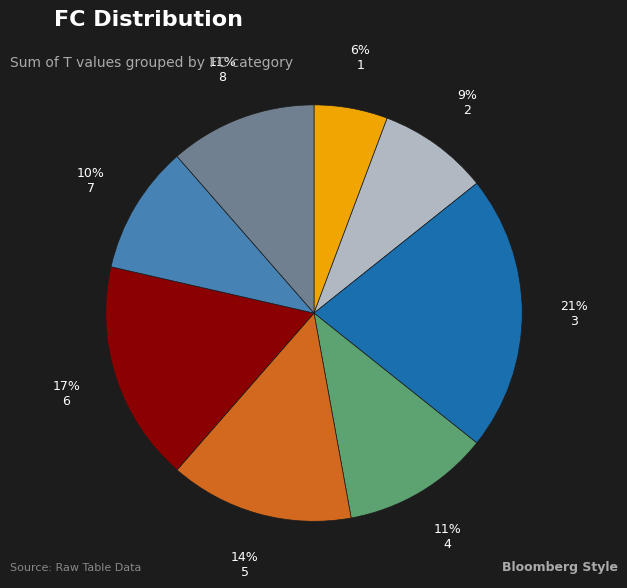

What is the smallest slice in the pie chart?

1